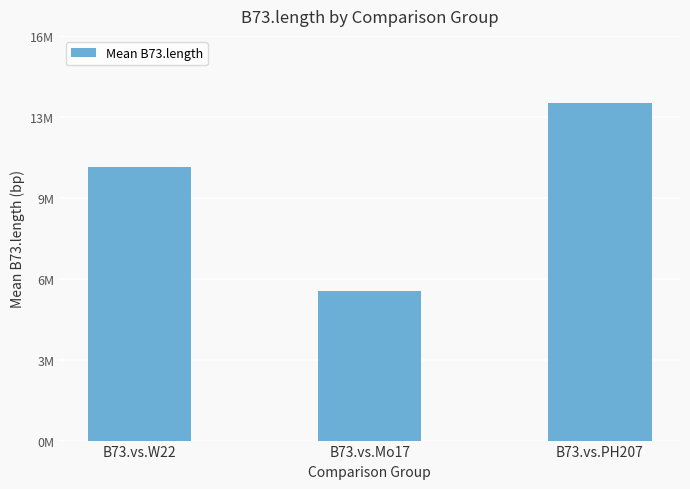

Are the bars horizontal?

No